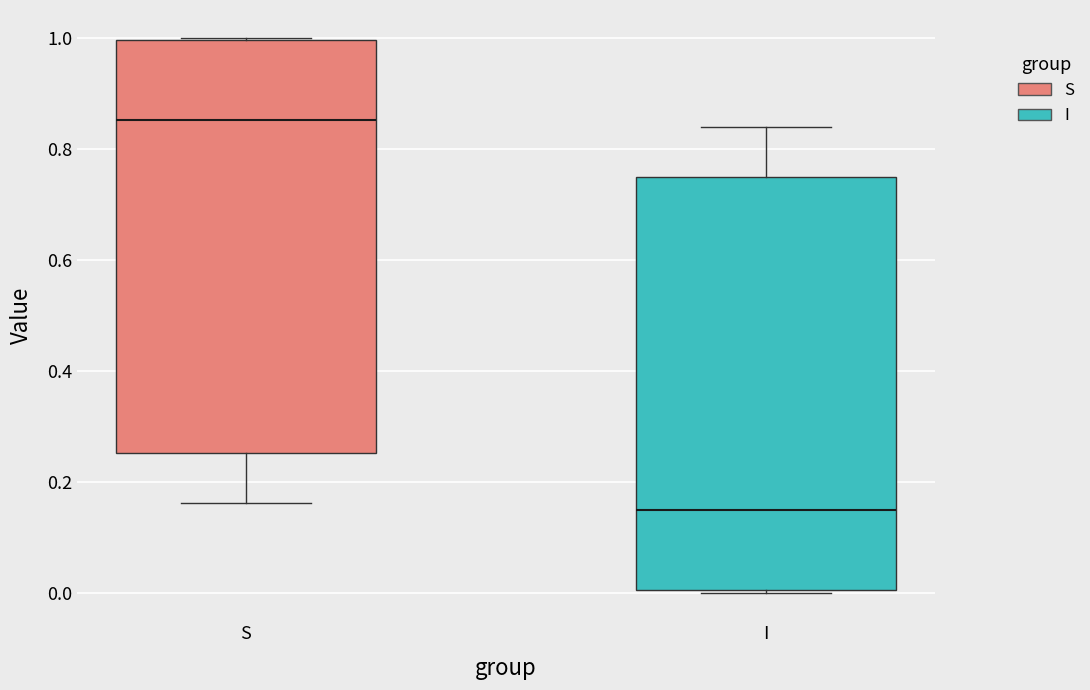

Reading left to right, transcribe this box plot: for each box, give where its median line is, the range the box spans, and where its two whiskers end, as read against the y-axis. The values are not printed on the chart, so give them approximately, as read against the axis.

S: median 0.86, box 0.26 to 1.00, whiskers 0.16 to 1.00
I: median 0.14, box 0.00 to 0.74, whiskers 0.00 to 0.84